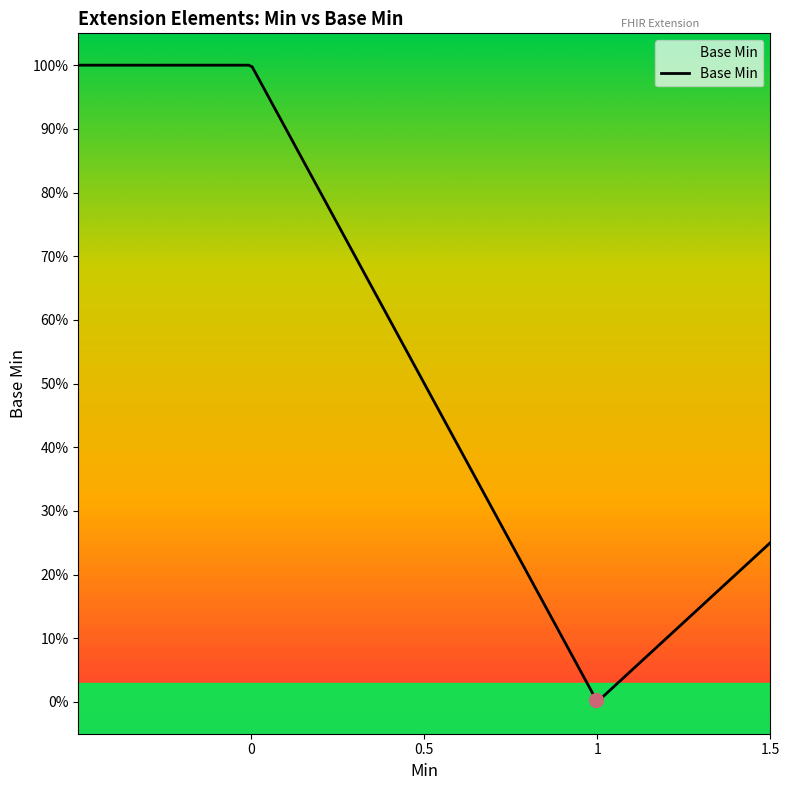

Does the chart display data point markers on the line(s)?

No